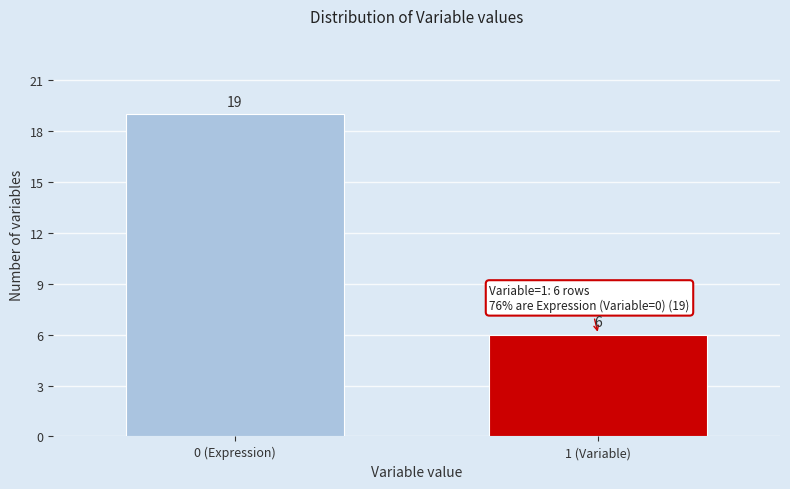

Reading left to right, what are all the values shown in this chart?

19	6